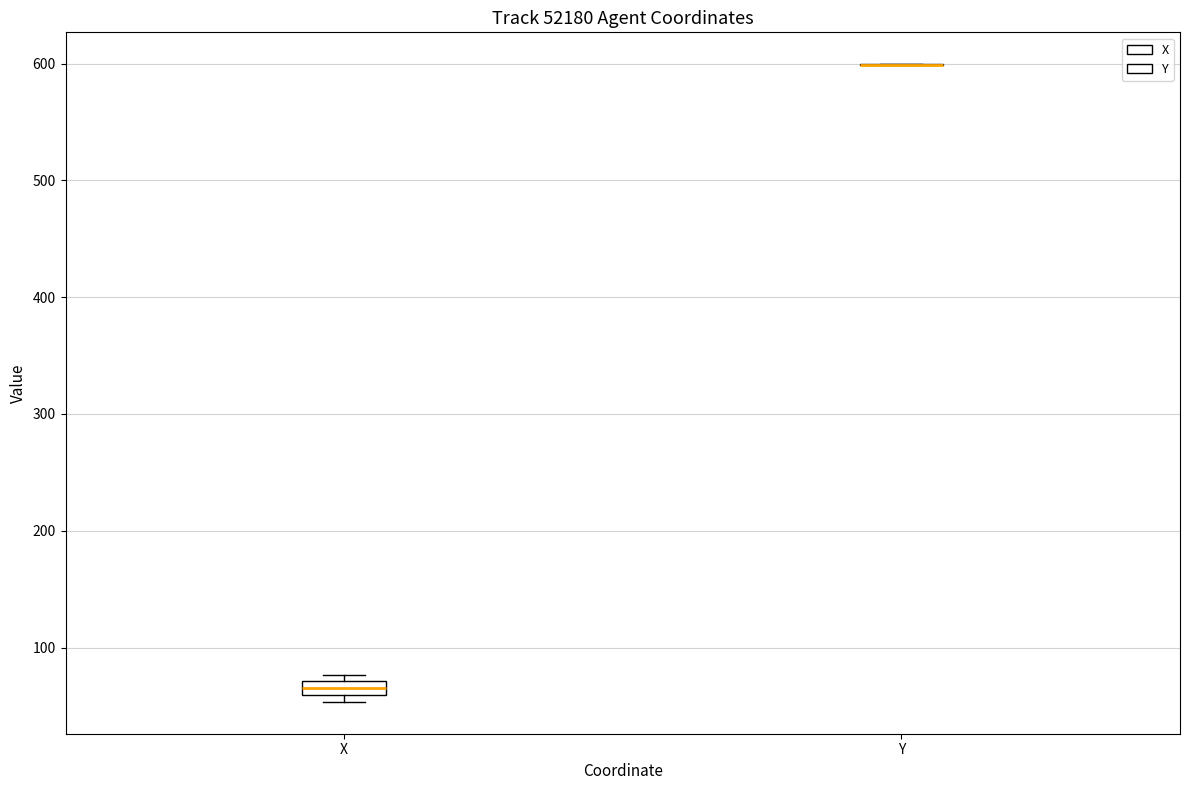

Where is the upper edge of the box for X on the y-axis? The values are not printed on the chart, so give them approximately, as read against the axis.

70